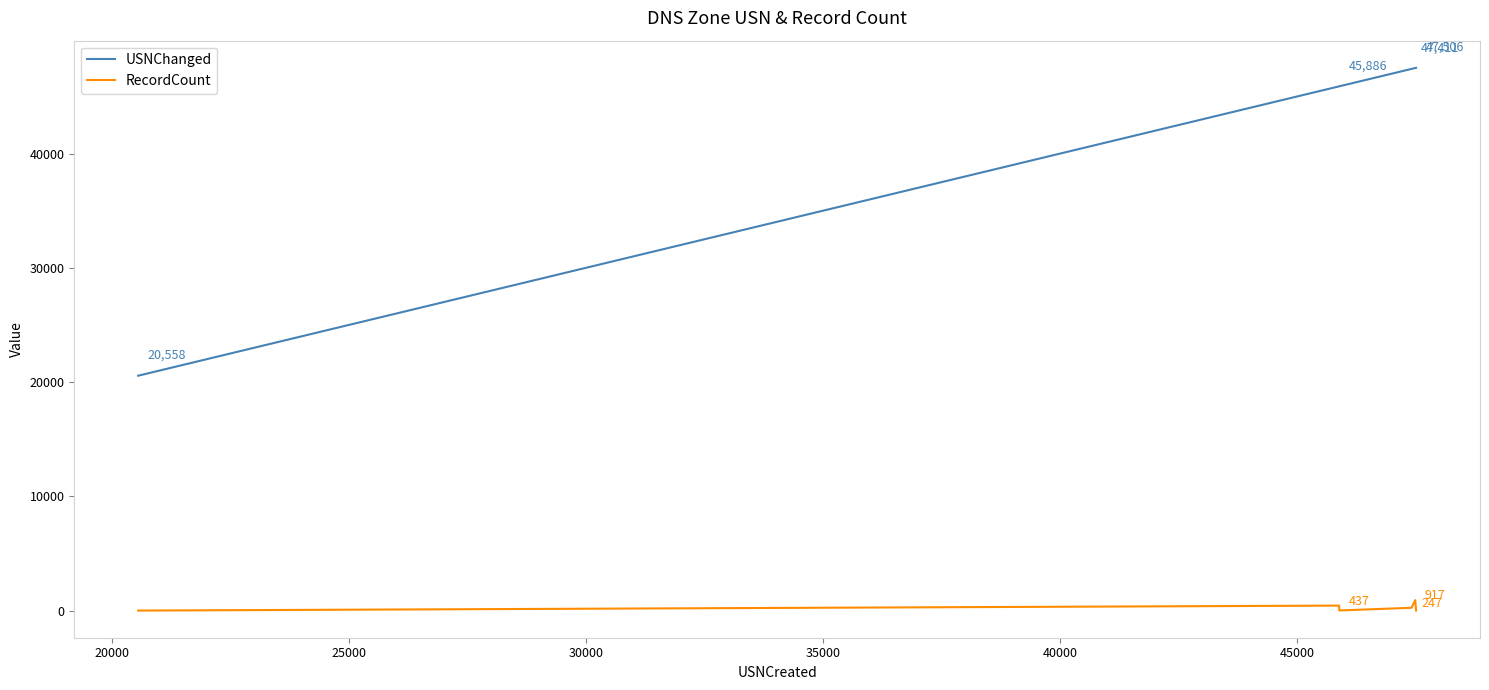

At how many categories does at least one series exceed 9635?

7